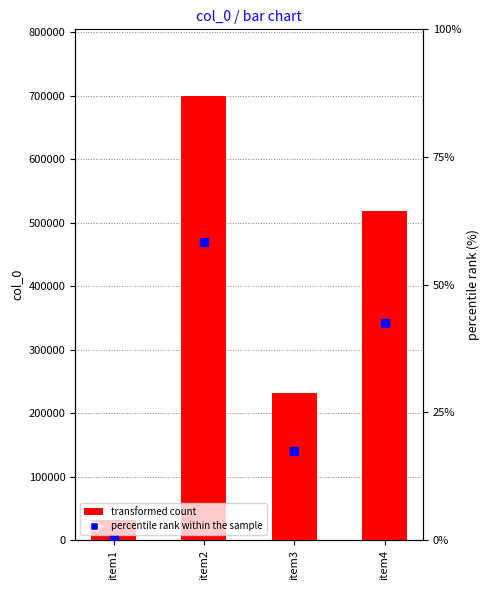

What are all the series names shown in the legend?

transformed count, percentile rank within the sample